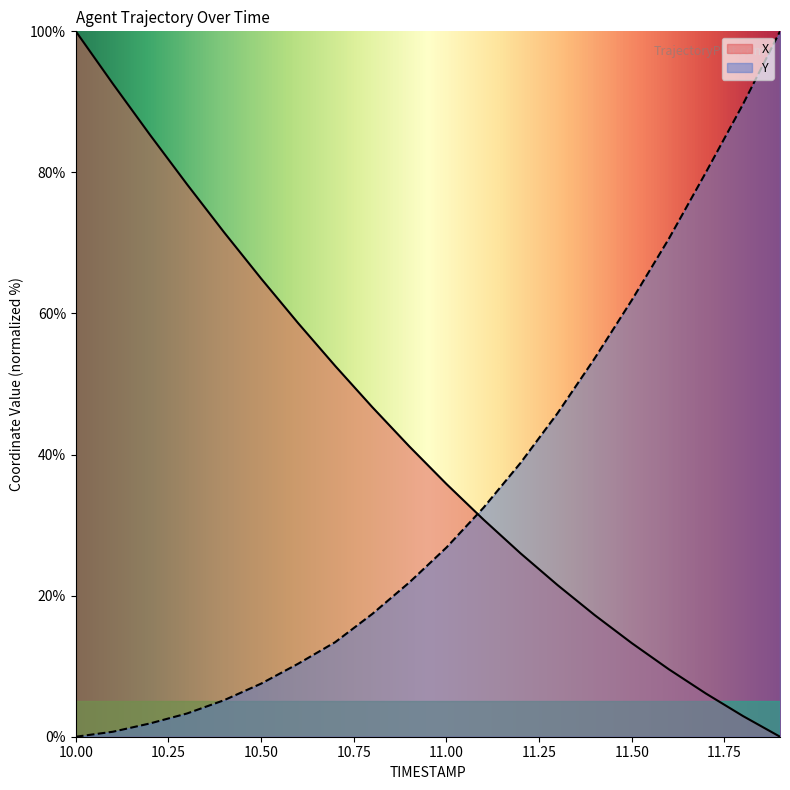

Rank the series at 10.2 from lowest to highest value.

Y, X